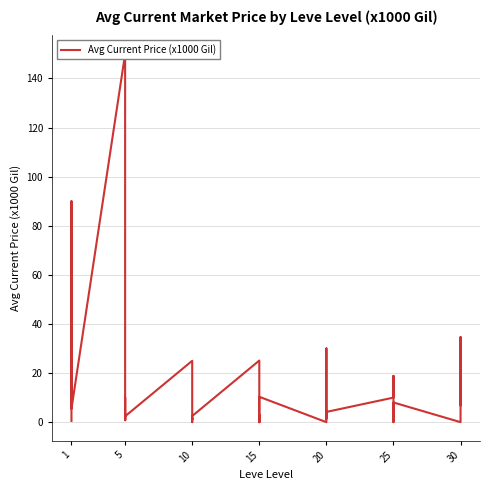

What is the average value?

13.5